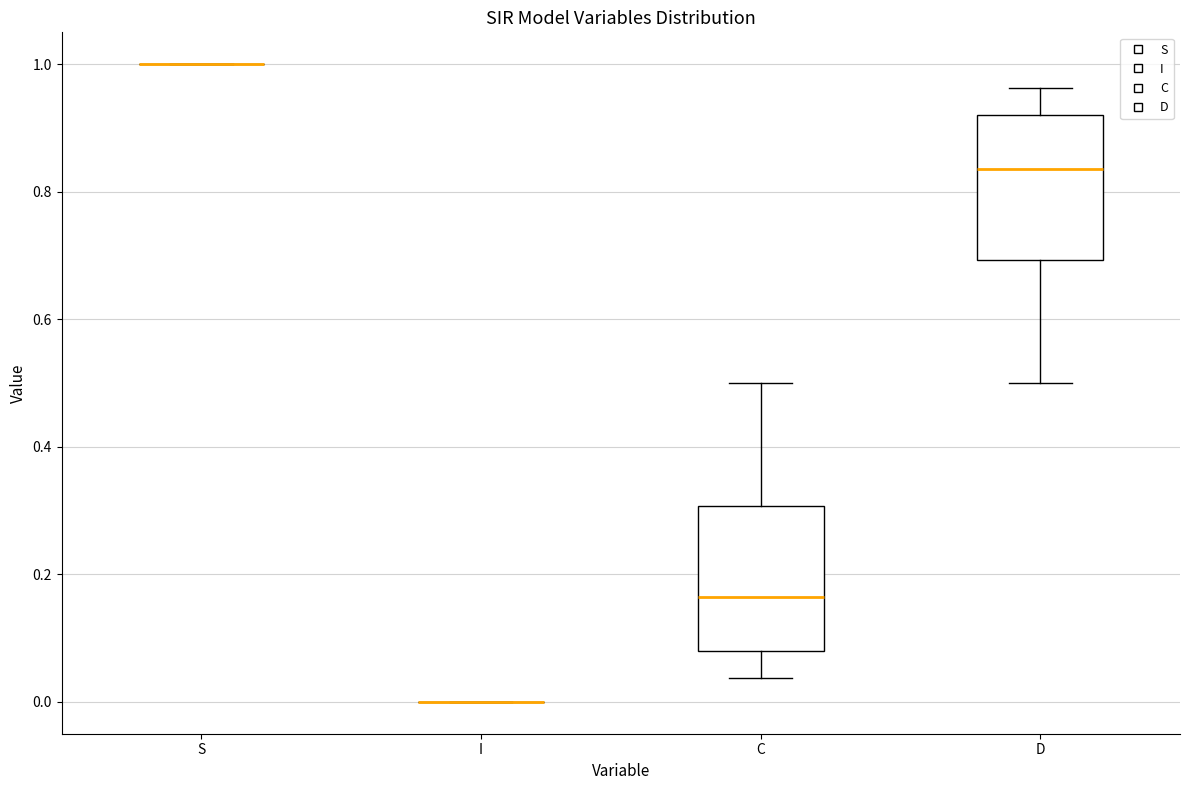

Reading left to right, read every box against the y-axis: the position of its median line, the range the box covers, and the ends of its whiskers. The values are not printed on the chart, so give them approximately, as read against the axis.

S: box collapsed to a line at 1.00, whiskers 1.00 to 1.00
I: box collapsed to a line at 0.00, whiskers 0.00 to 0.00
C: median 0.16, box 0.08 to 0.30, whiskers 0.04 to 0.50
D: median 0.84, box 0.70 to 0.92, whiskers 0.50 to 0.96